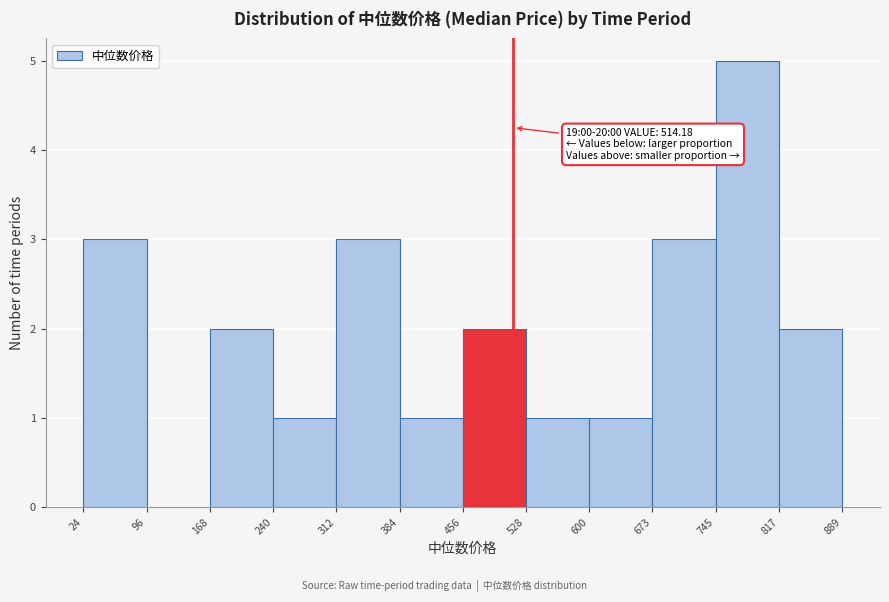

Which range on the x-axis has the tallest bar?

745 to 817